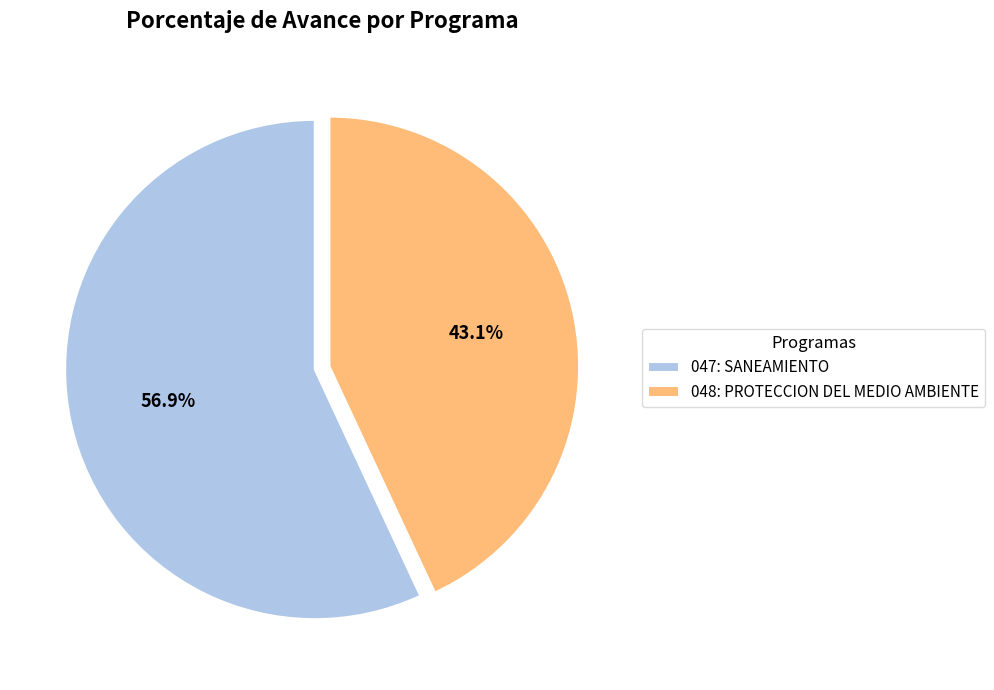

Which category has the biggest portion of the pie?

047: SANEAMIENTO